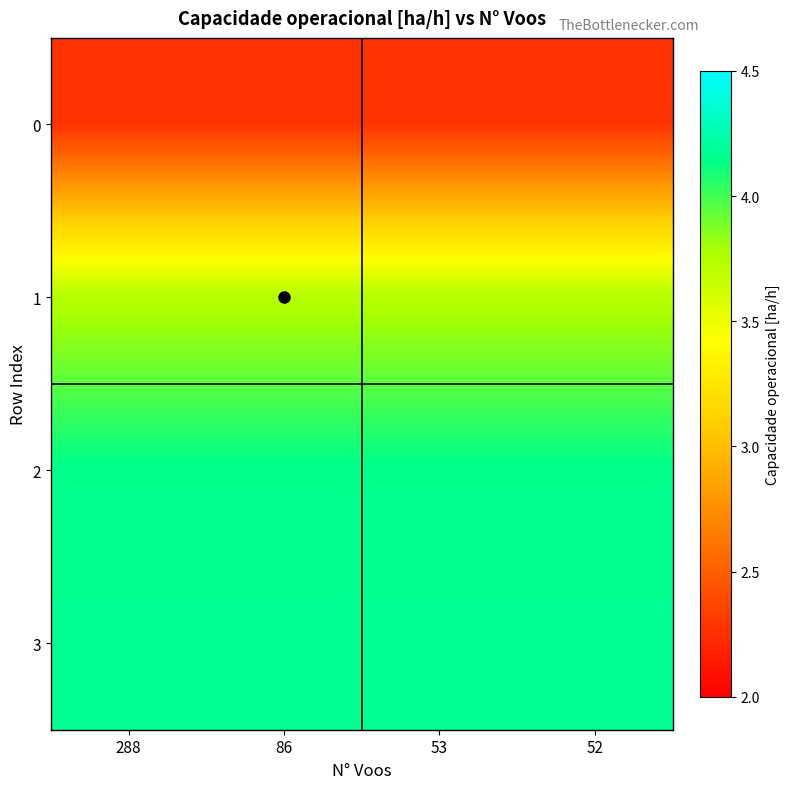

Reading left to right, extract all data points from this chart.

0: 288=2.3	86=2.3	53=2.3	52=2.3
1: 288=3.7	86=3.7	53=3.7	52=3.7
2: 288=4.2	86=4.2	53=4.2	52=4.2
3: 288=4.2	86=4.2	53=4.2	52=4.2